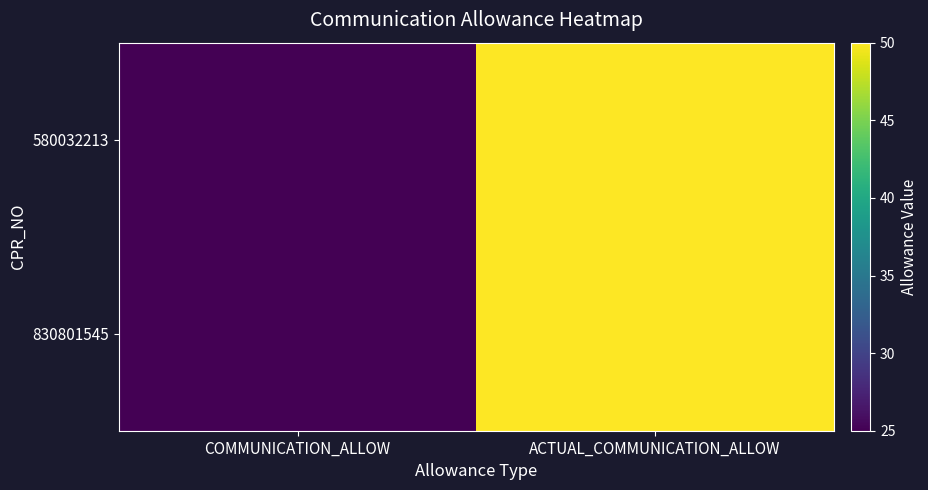

What is the total value across all series at COMMUNICATION_ALLOW?

50